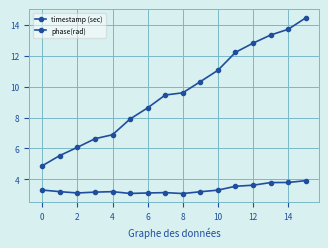

How many categories are shown in the chart?

16